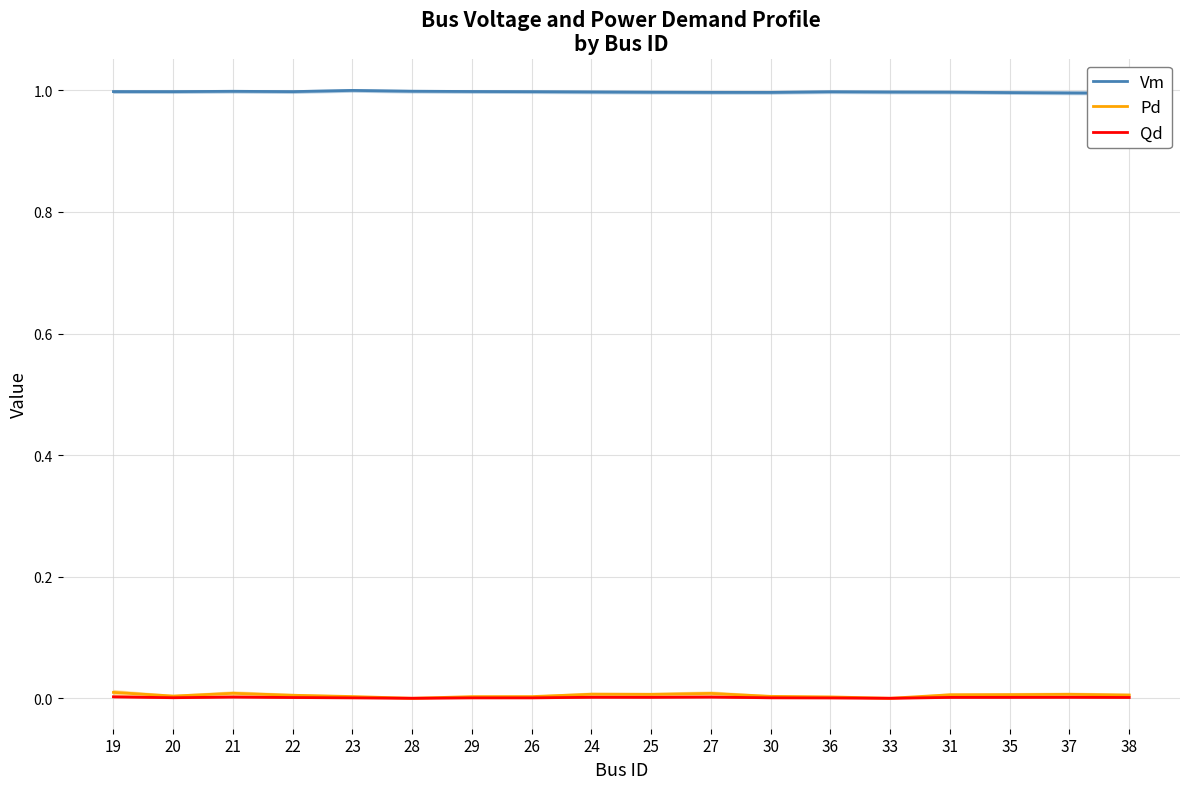

The Pd series shows 0.0 at 35. True or false?

True